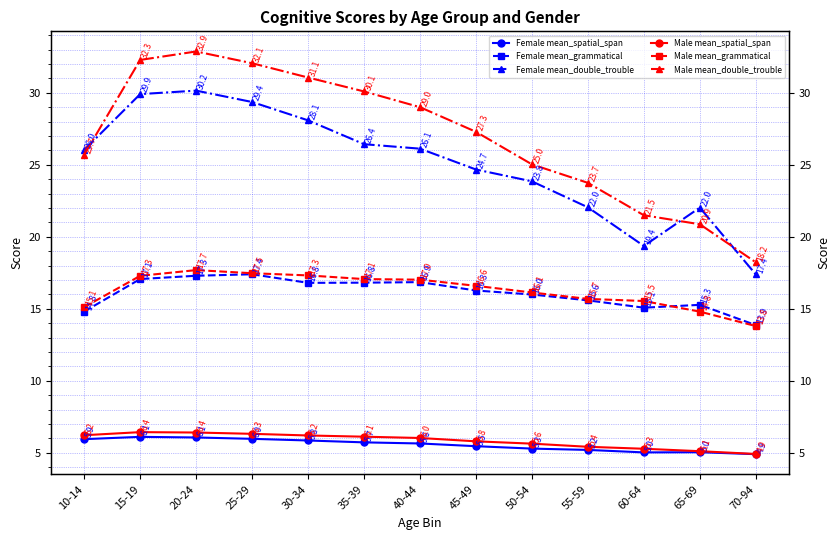

In Female mean_grammatical, how many points are lower than both neighbors (excluding endpoints)?

2